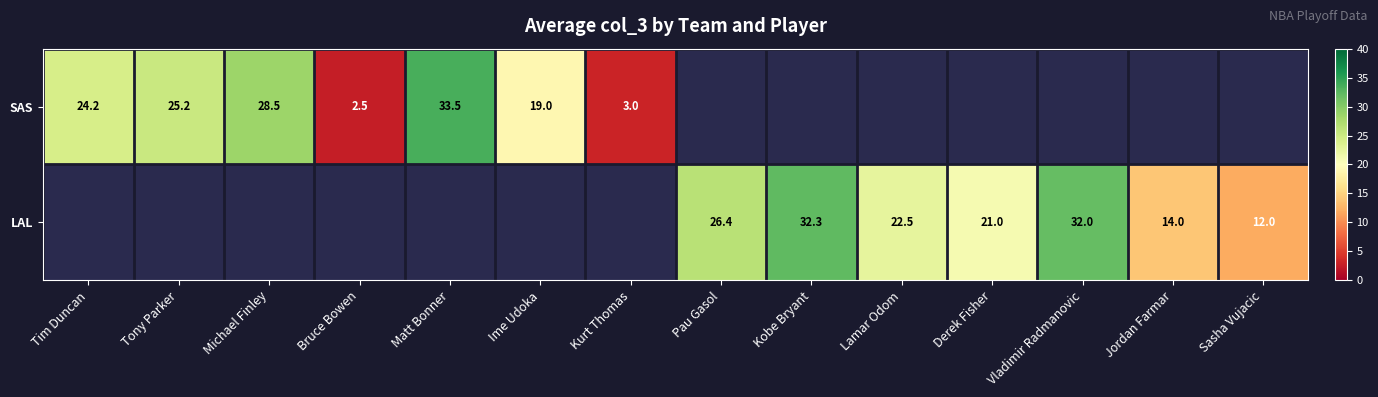

True or false: LAL has a value of 6.3 at Lamar Odom.

False